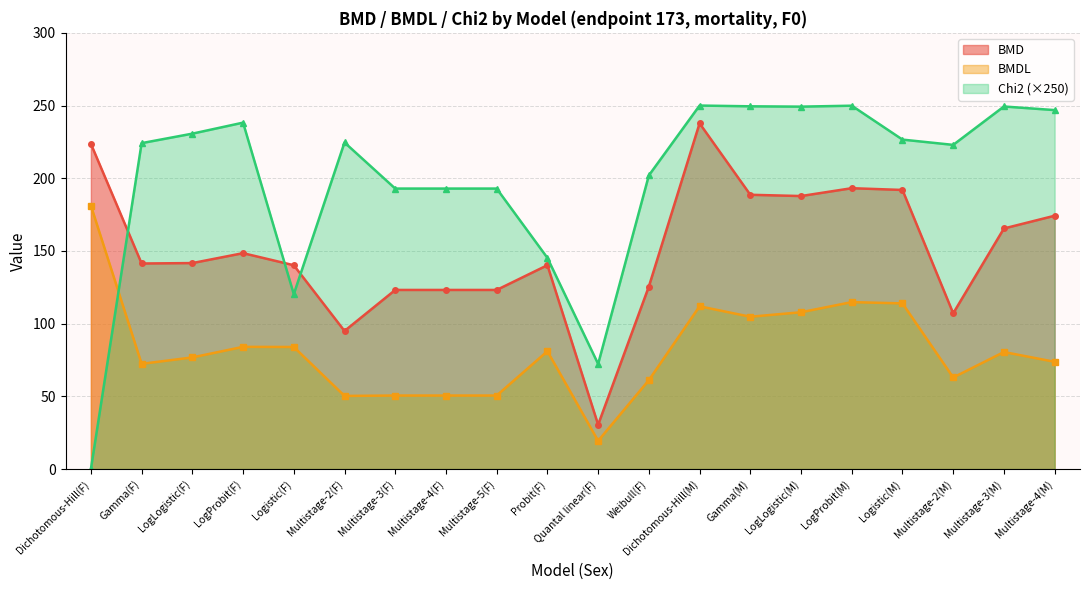

The value of Chi2 at Gamma(M) is 427.5. True or false?

False